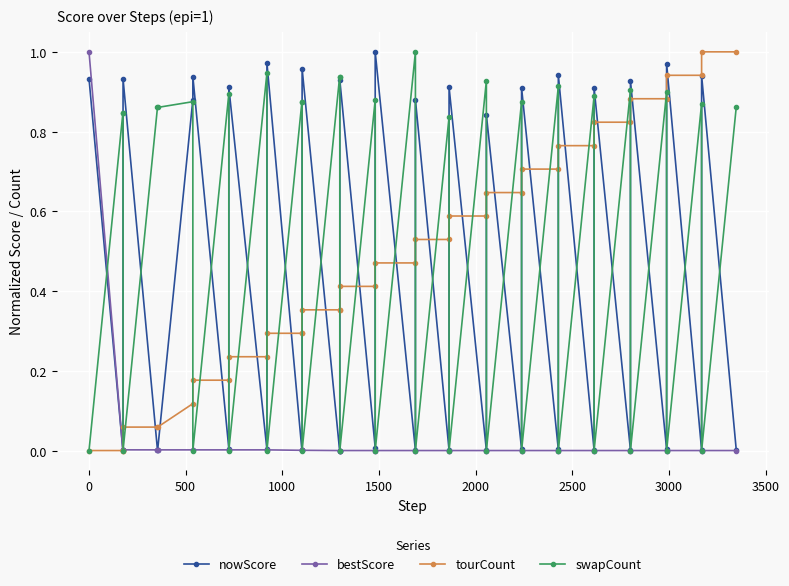

How many positive values does the swapCount series have?

22